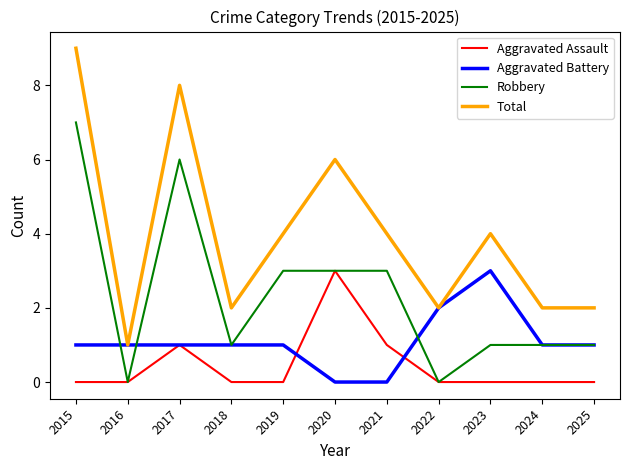

What value does the Aggravated Battery series have at 2016?

1